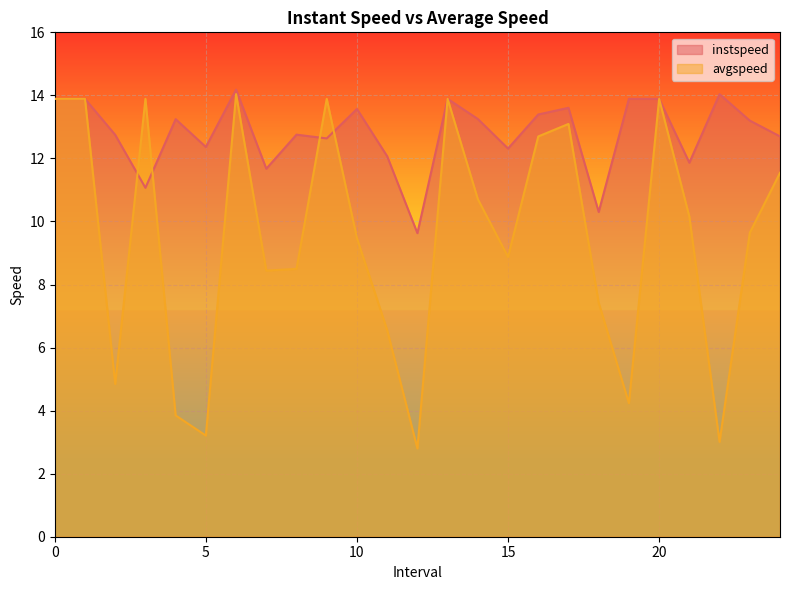

What is the label of the 22nd point from the left?

21.0